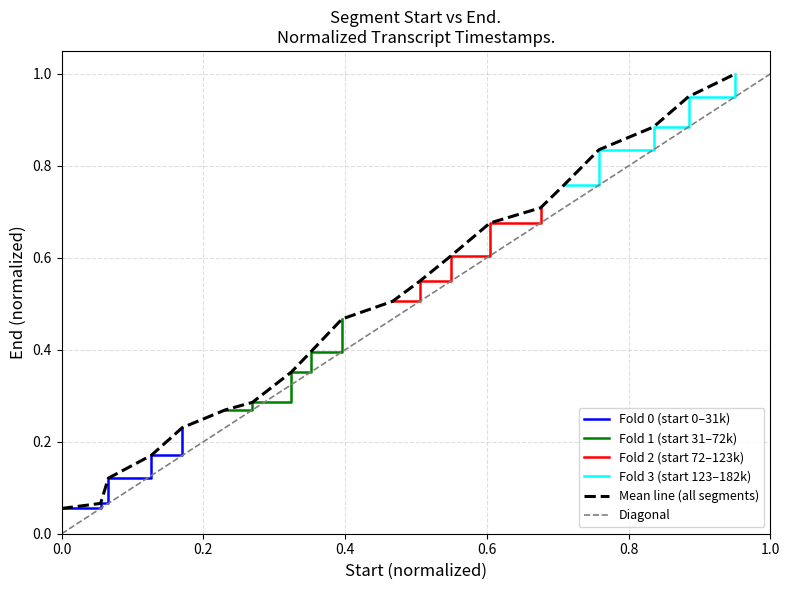

What is the minimum value shown in the chart?

0.1